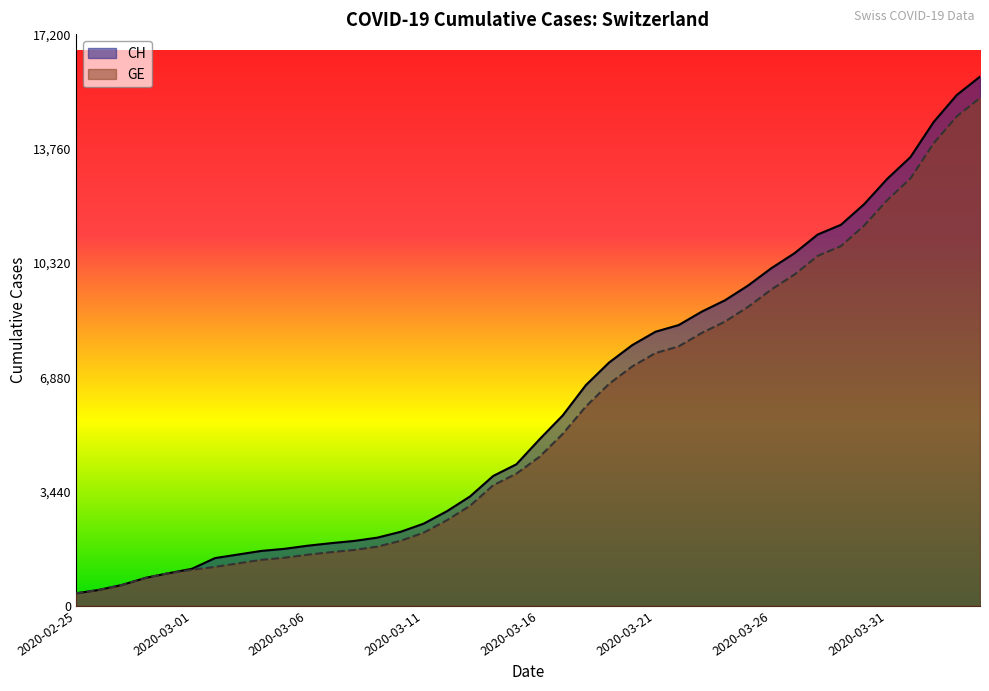

What is the value of the GE point at the 18th from the left?

3010